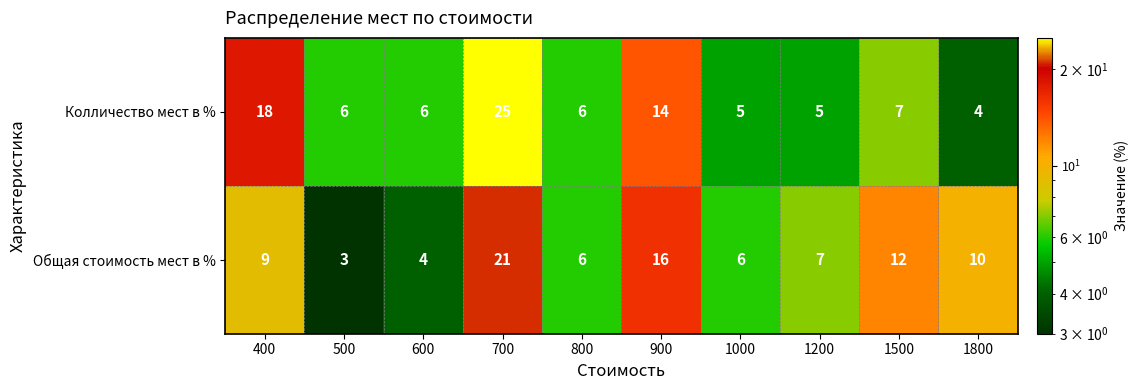

Is it true that Общая стоимость мест в % equals 11 at 1200?

False